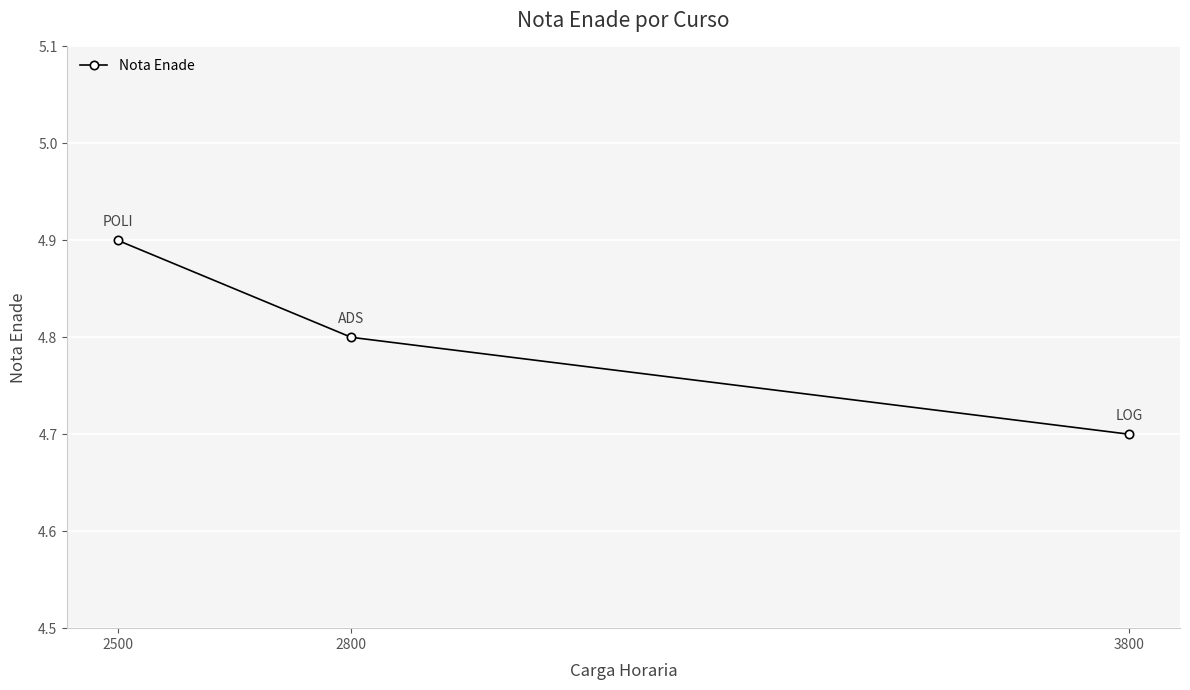

What is the difference between the maximum and minimum values?

0.2